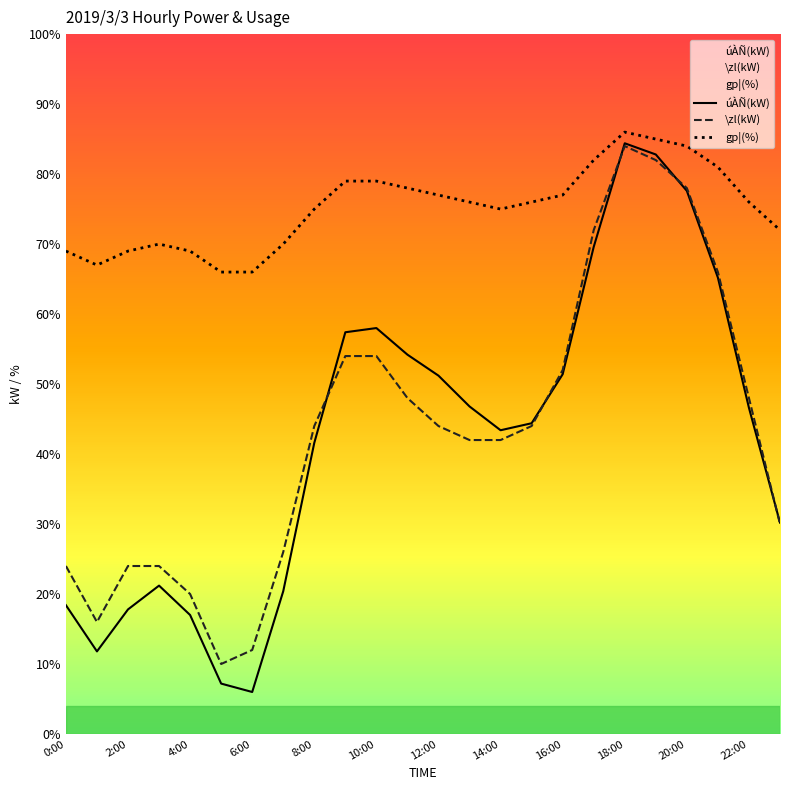

True or false: gp¦(%) has a value of 113.2 at 23:00.

False